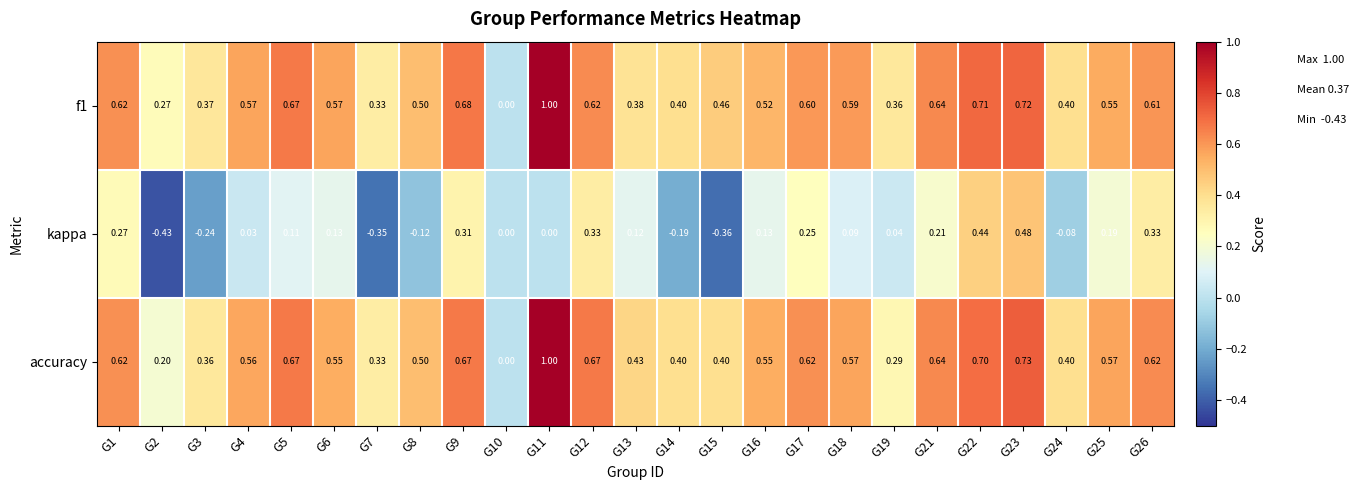

Between G5 and G7, which series saw the biggest shift?

kappa